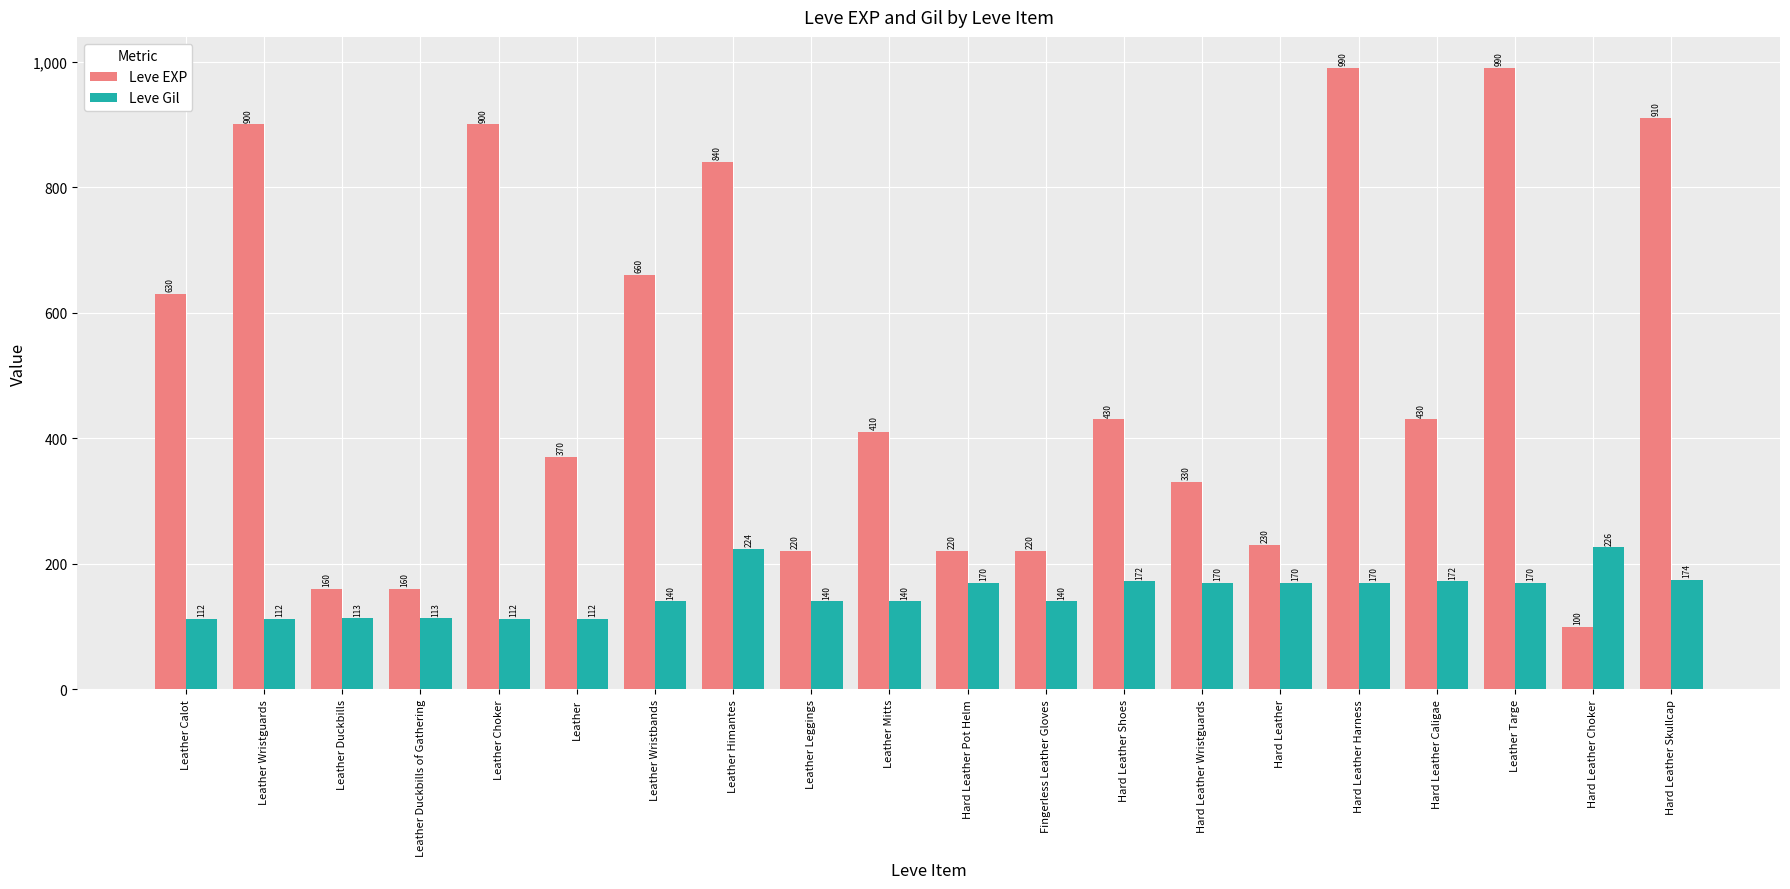

Between Leather Wristbands and Hard Leather, which series saw the biggest shift?

Leve EXP